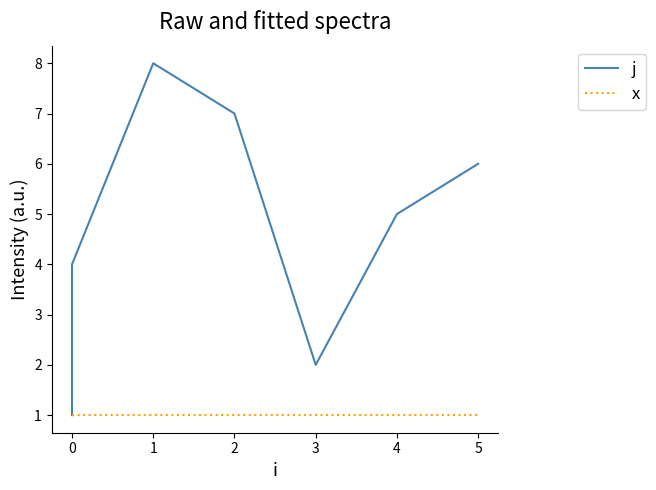

True or false: j and x intersect in this chart.

False